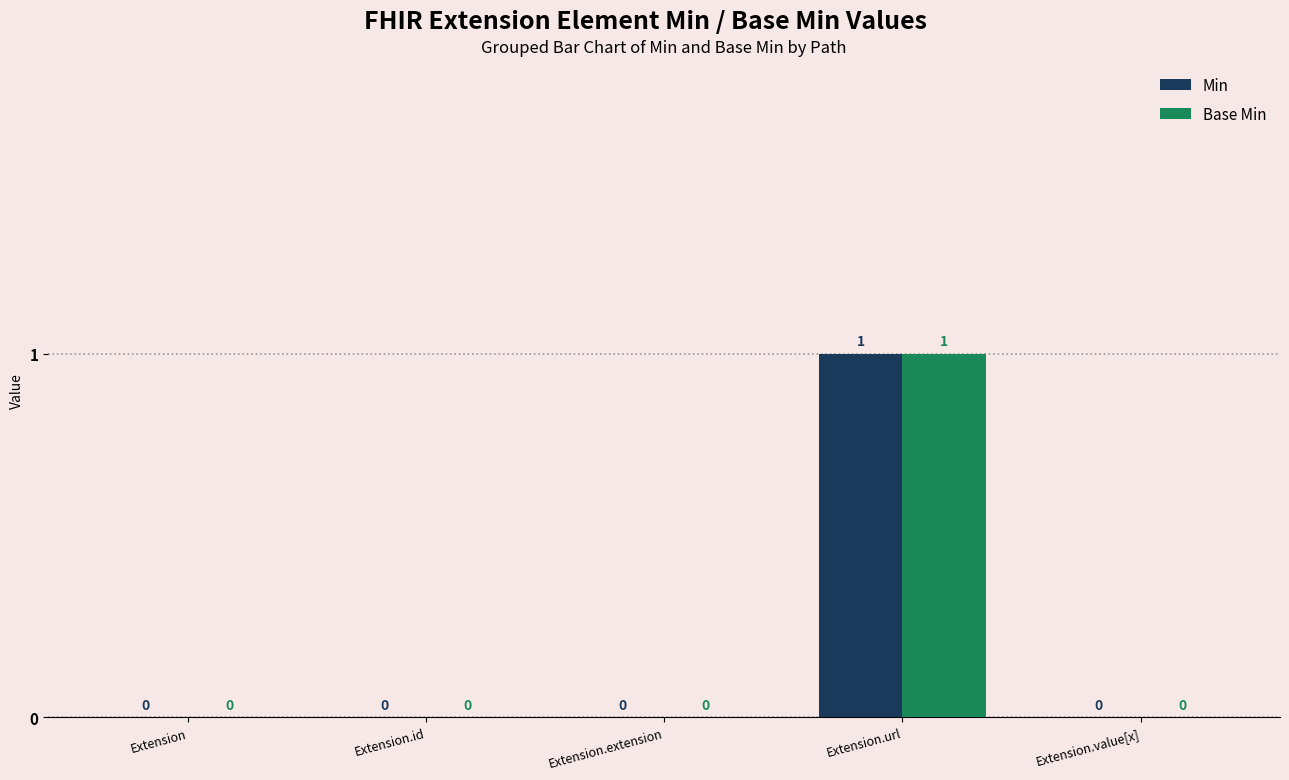

Is it true that Min equals 1 at Extension.id?

False